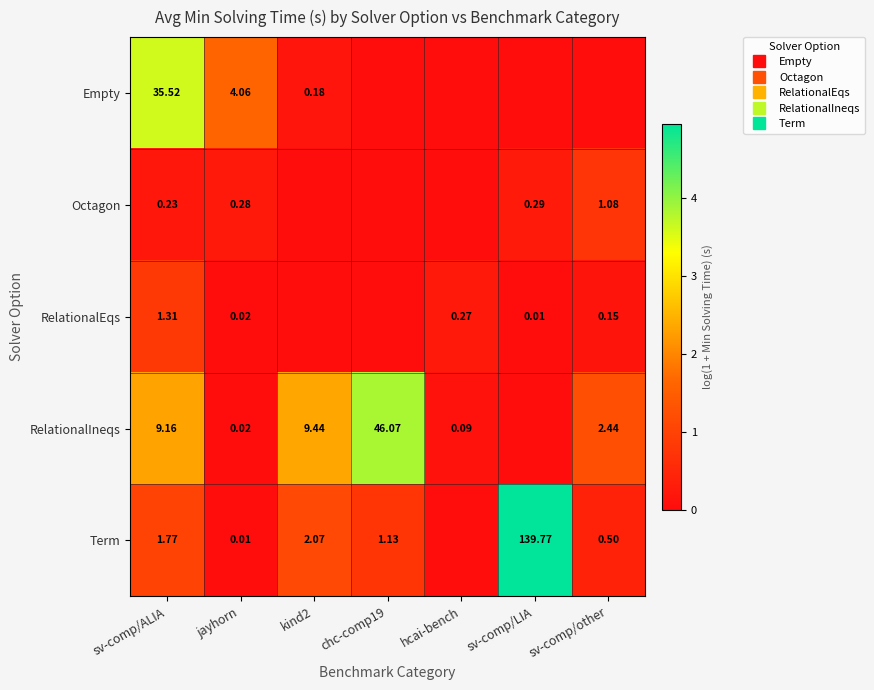

Rank the series by their maximum value, from lowest to highest.

Octagon, RelationalEqs, Empty, RelationalIneqs, Term